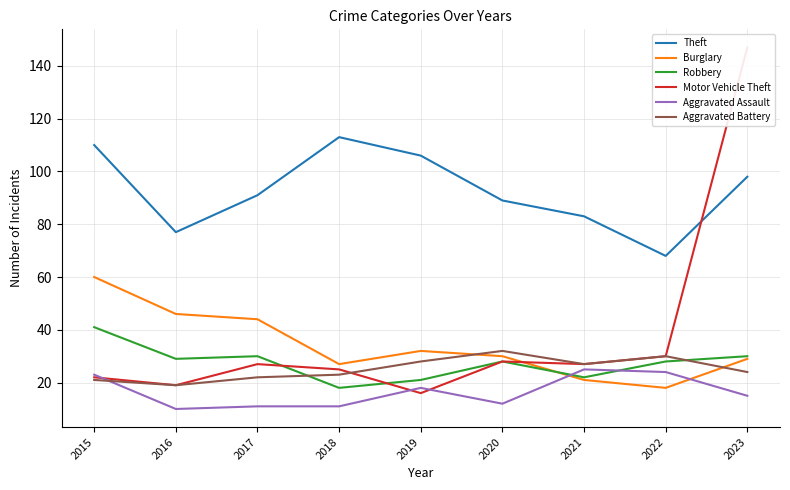

What is the greatest value displayed?

147